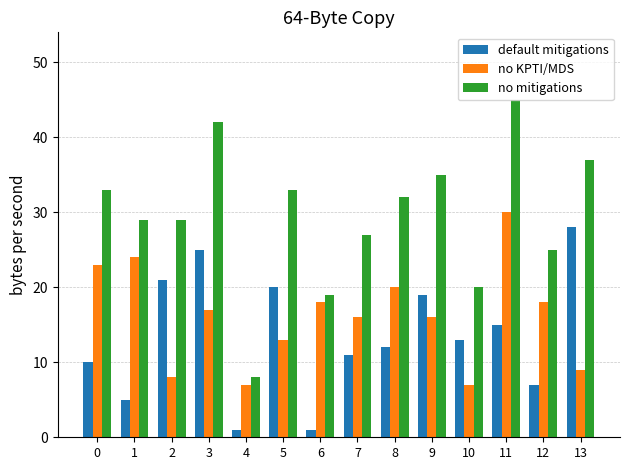

Between 2 and 13, which series saw the biggest shift?

no mitigations